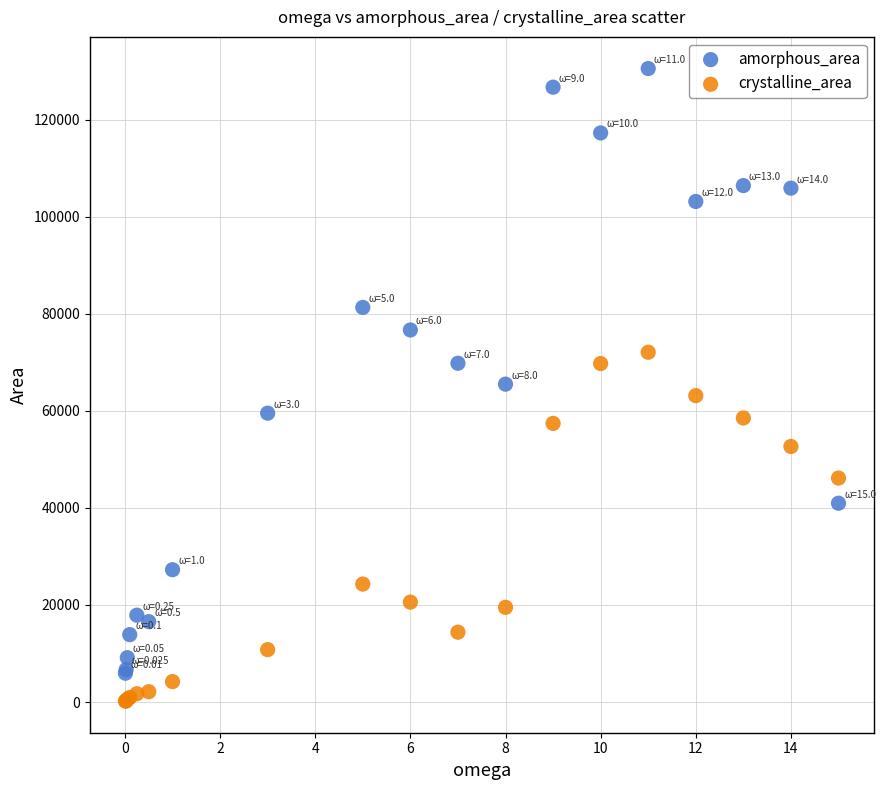

In the crystalline_area series, what Y value is closest to 36126?

46138.9